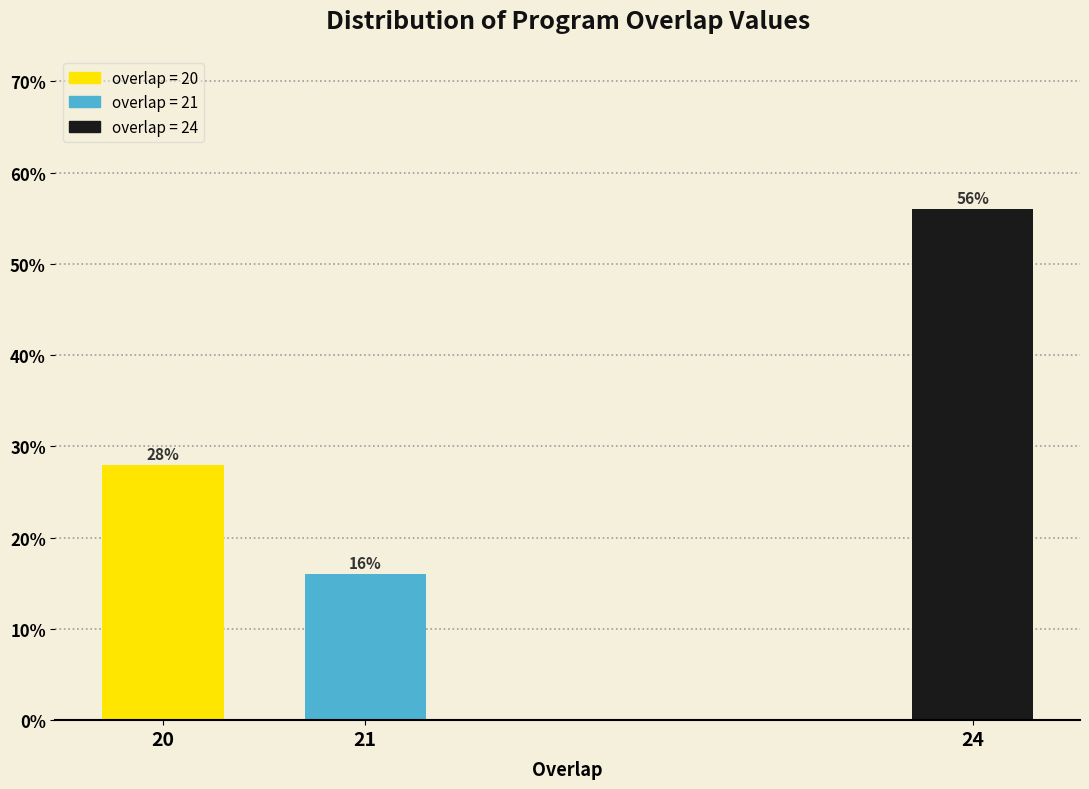

Reading right to left, extract all data points from this chart.

24=56.0	21=16.0	20=28.0